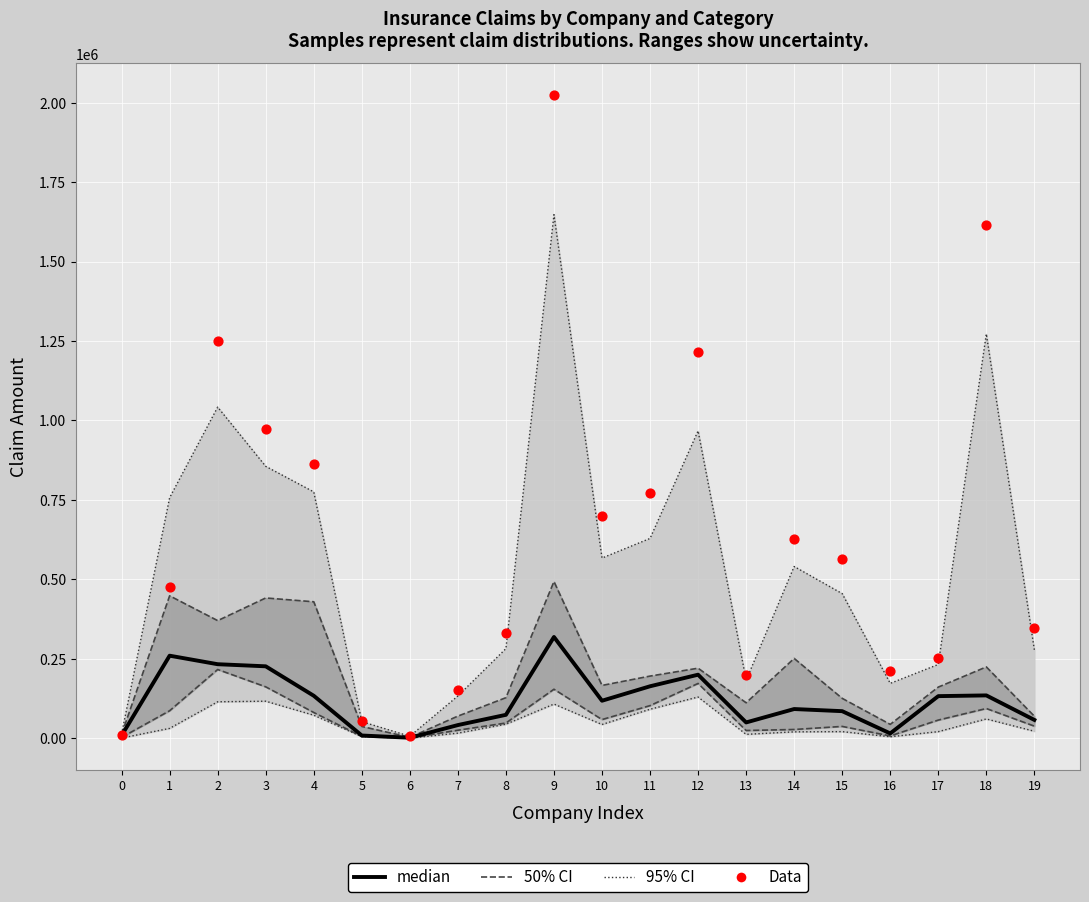

Which series reaches the minimum Y coordinate?

median